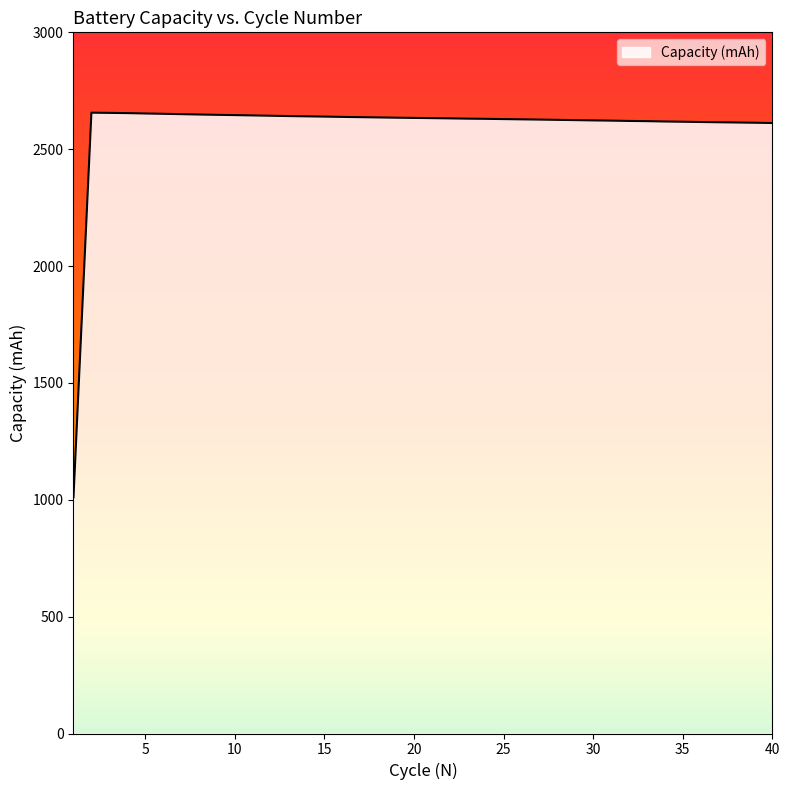

What is the difference between the maximum and minimum values?

1645.2